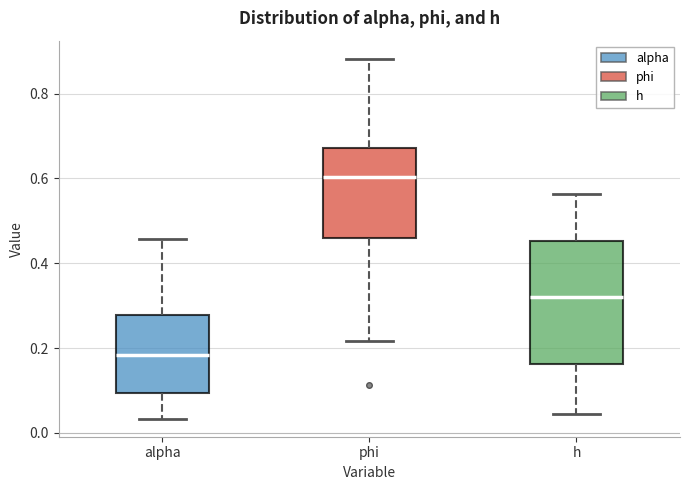

Where does the median line of the box for alpha sit on the y-axis? The values are not printed on the chart, so give them approximately, as read against the axis.

0.18